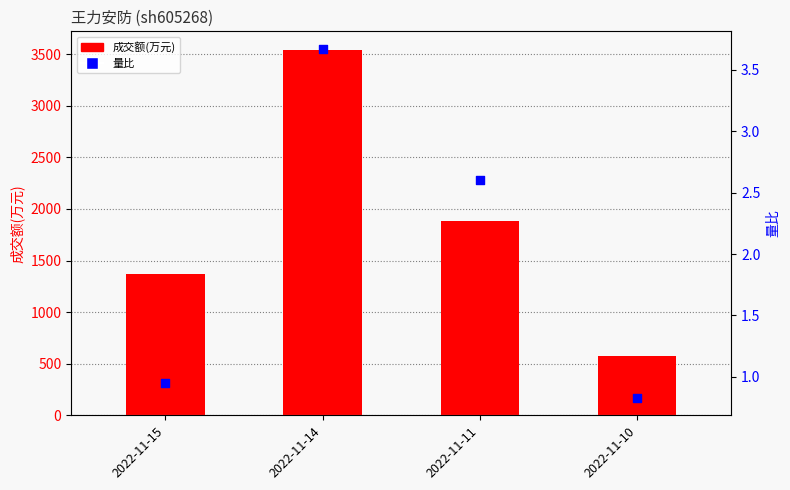

Which series has the widest spread of Y values?

成交额(万元)